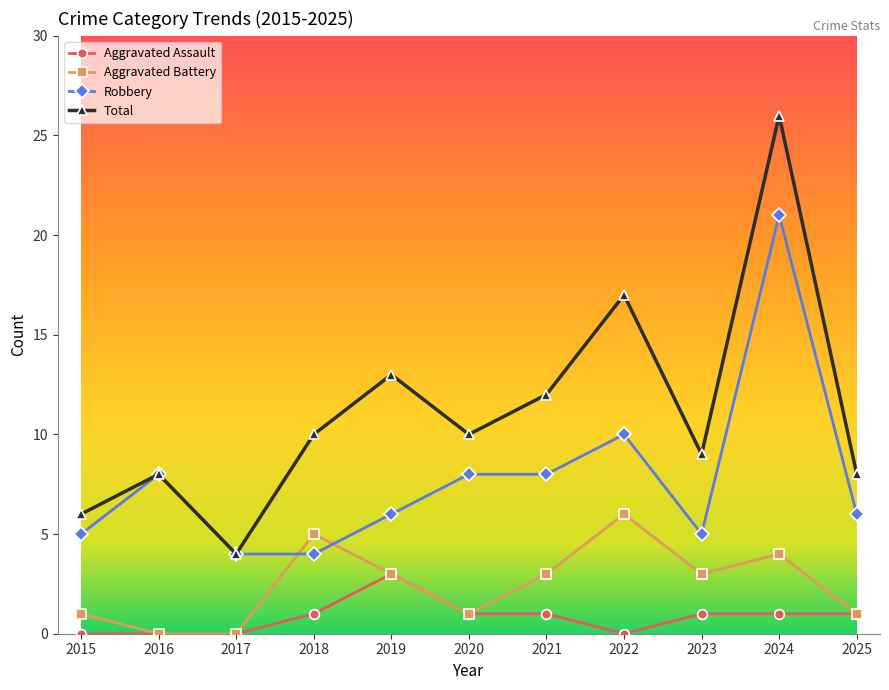

Which series has the largest range (max minus min)?

Total